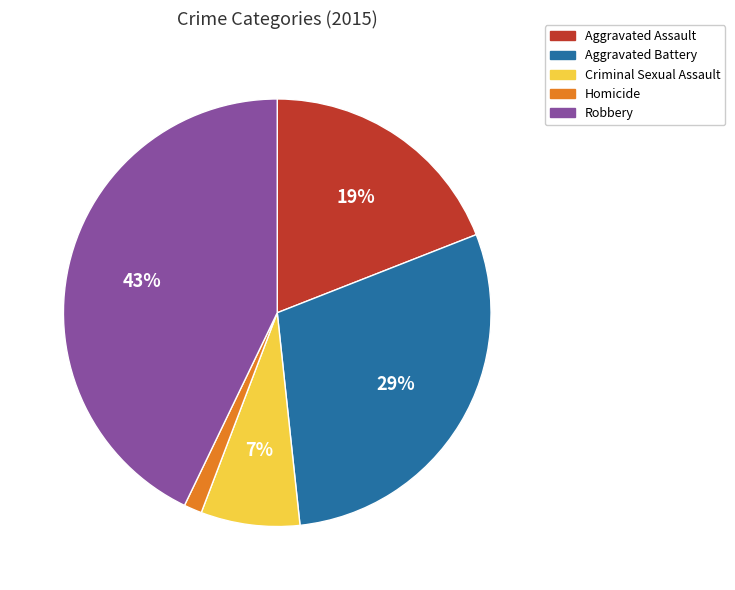

Is it true that Robbery is 37% of the pie?

False